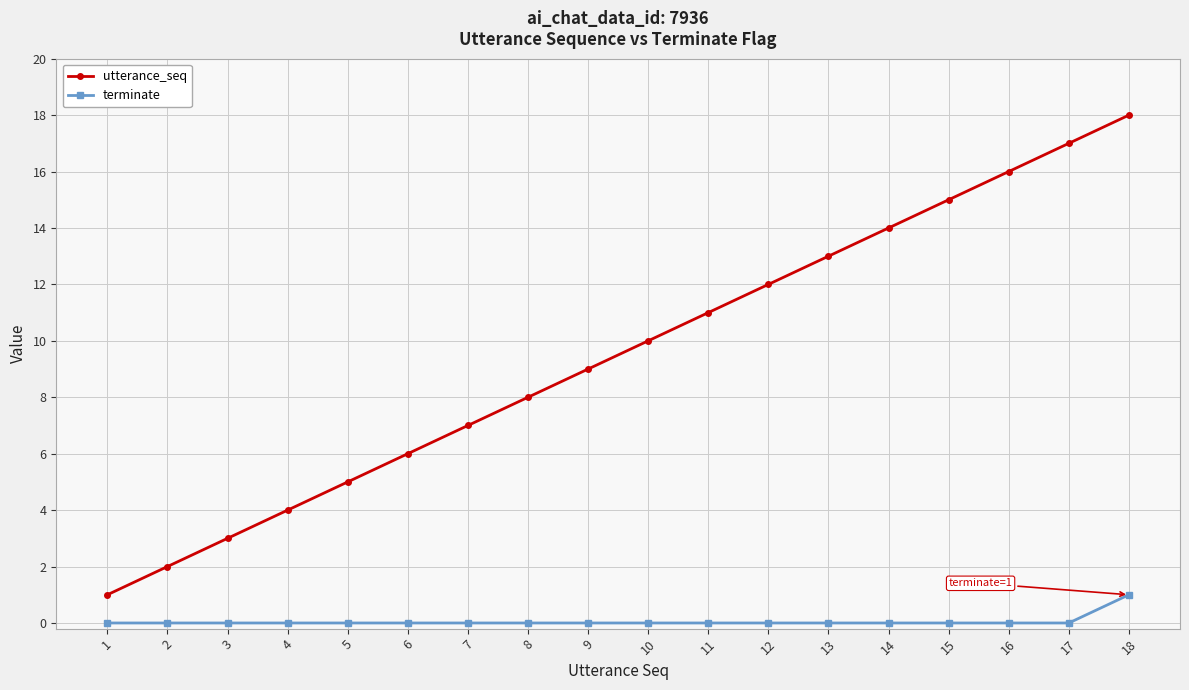

How many categories are shown in the chart?

18